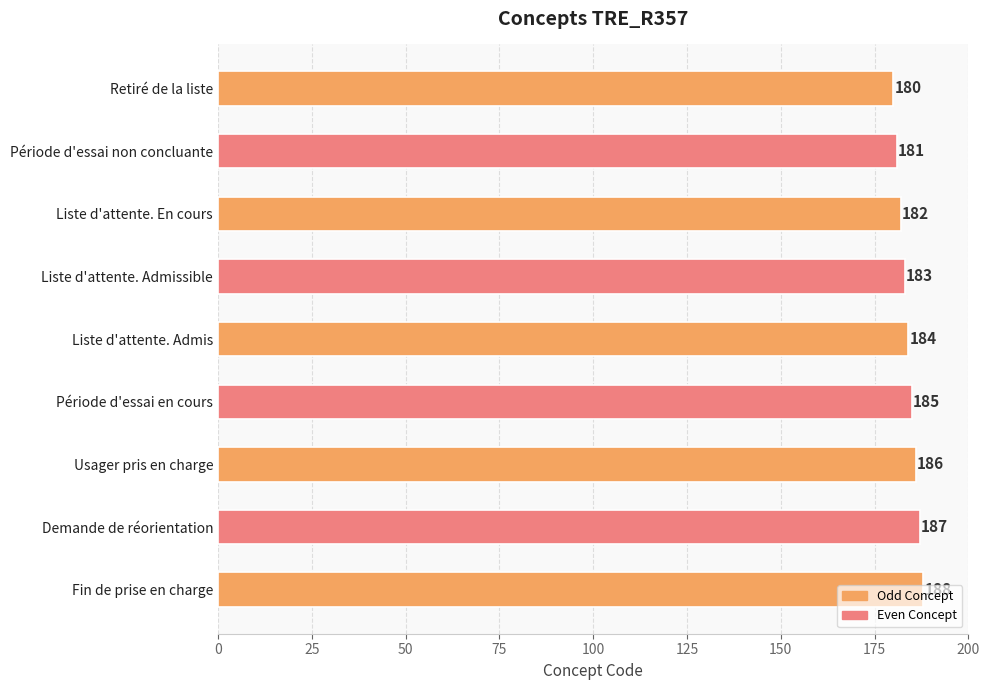

List the labels in order of value, largest first.

Fin de prise en charge, Demande de réorientation, Usager pris en charge, Période d'essai en cours, Liste d'attente. Admis, Liste d'attente. Admissible, Liste d'attente. En cours, Période d'essai non concluante, Retiré de la liste